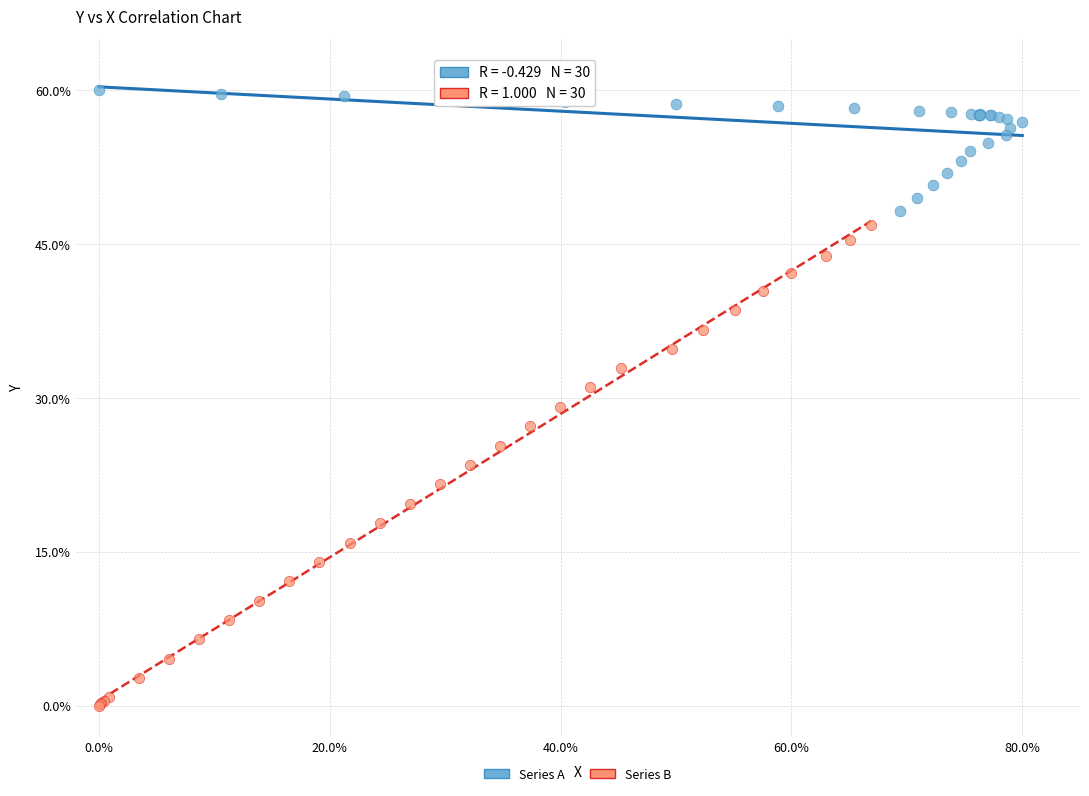

Which series contains the highest Y value?

Series A